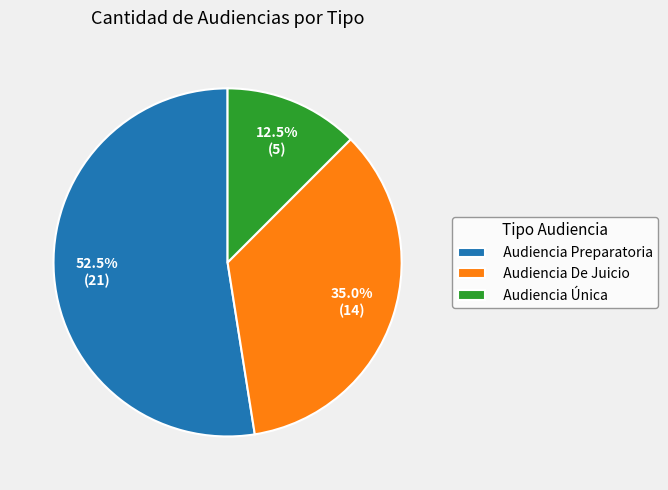

To the nearest percent, what is the combined percentage of Audiencia Única and Audiencia Preparatoria?

65%